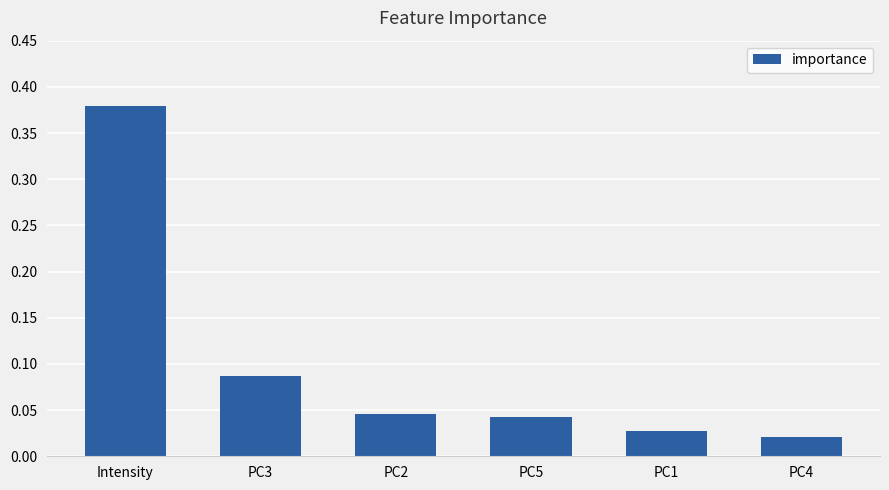

True or false: the data shows 0.1 at PC5.

False